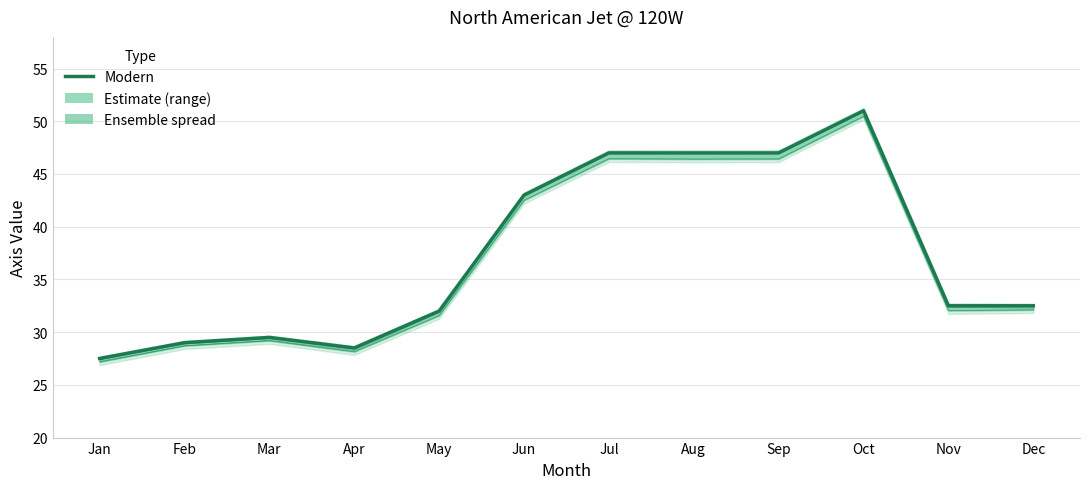

List the labels in order of value, largest first.

Oct, Jul, Aug, Sep, Jun, Nov, Dec, May, Mar, Feb, Apr, Jan